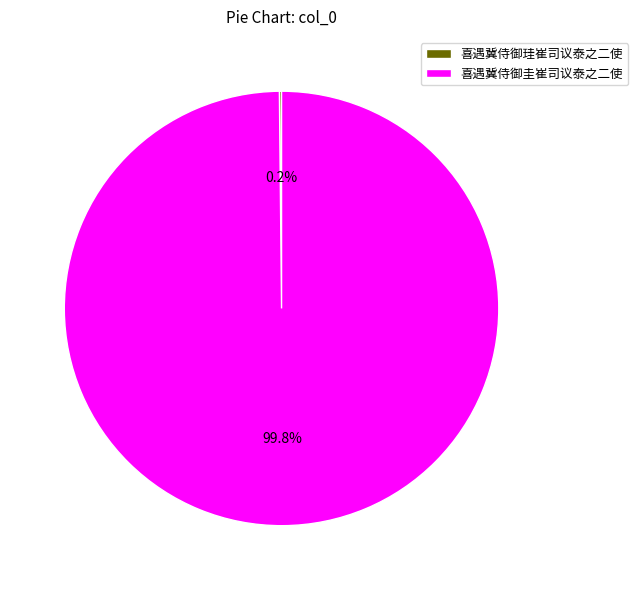

Which slice is the largest?

喜遇冀侍御圭崔司议泰之二使